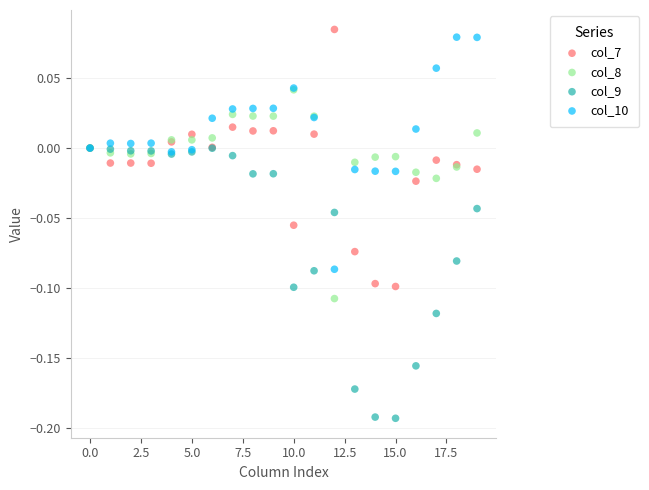

What are all the series names shown in the legend?

col_7, col_8, col_9, col_10